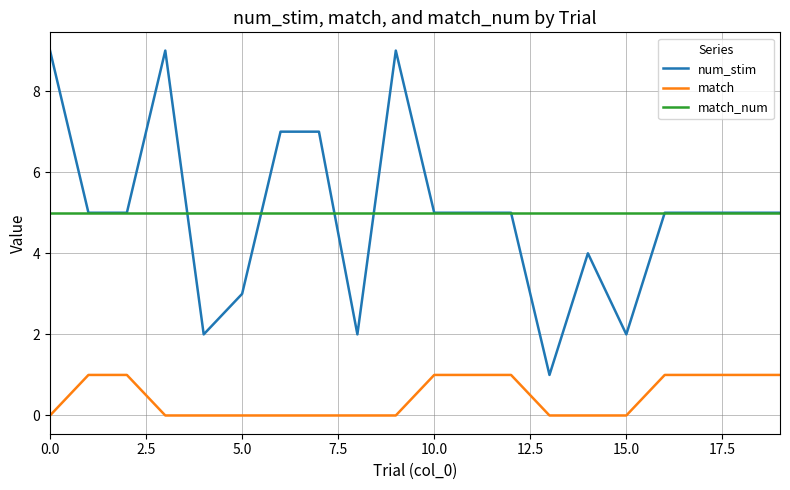

What is the maximum value shown in the chart?

9